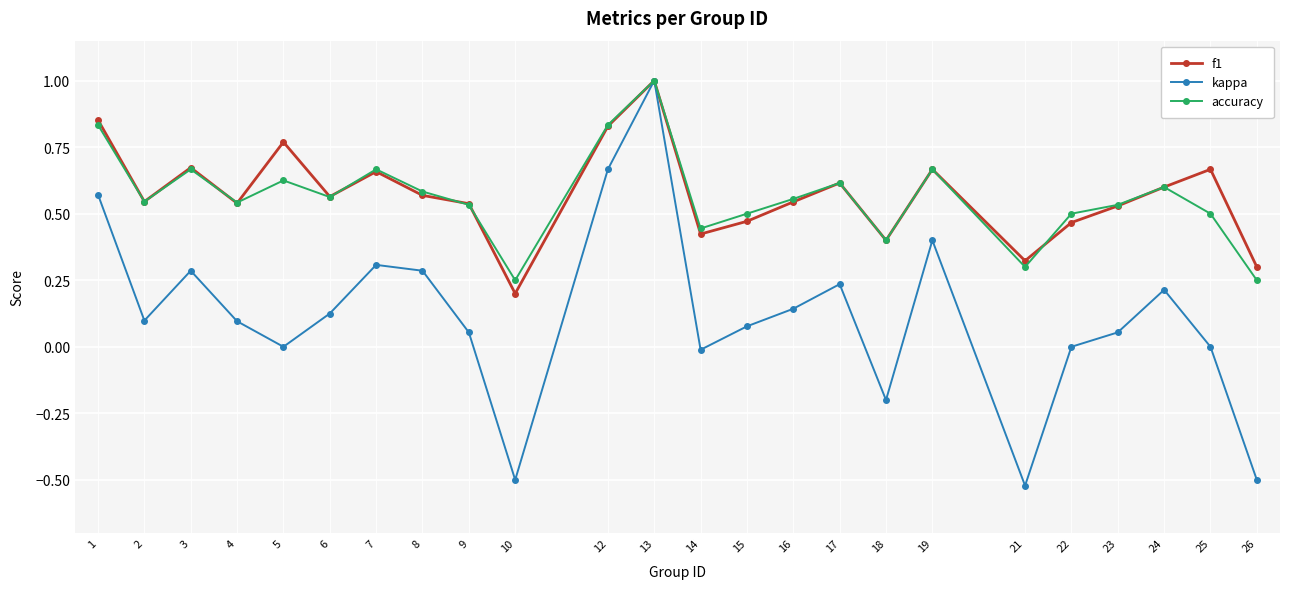

Between 9 and 21, which series saw the biggest shift?

kappa